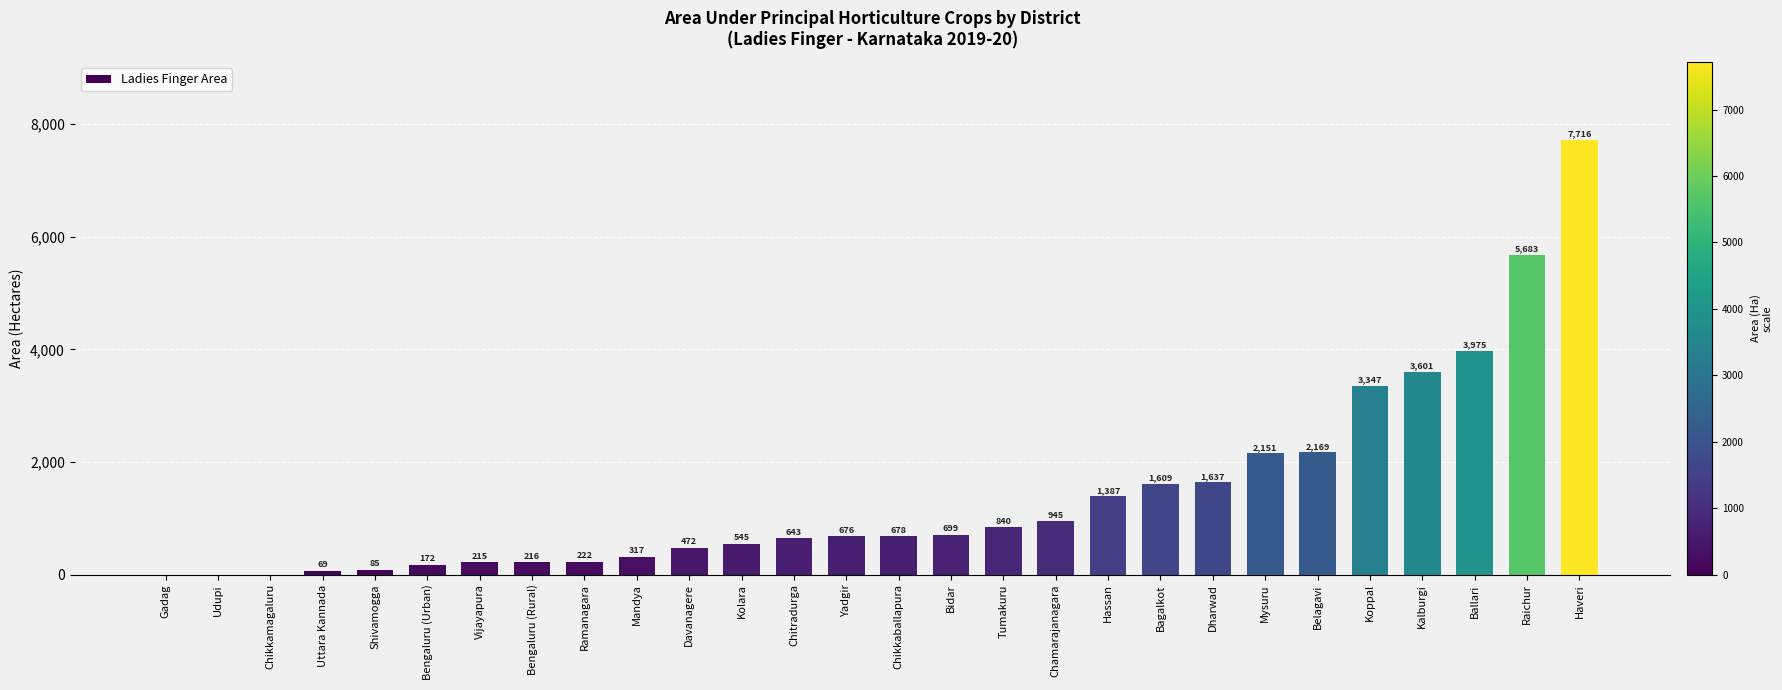

Are the bars horizontal?

No